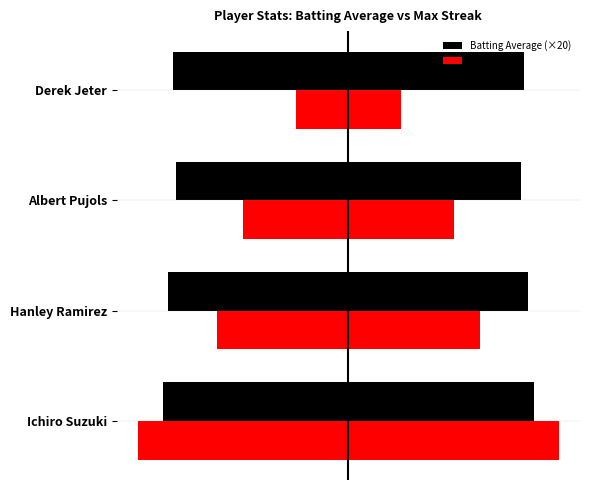

What is the maximum value for Max Streak?

8.0